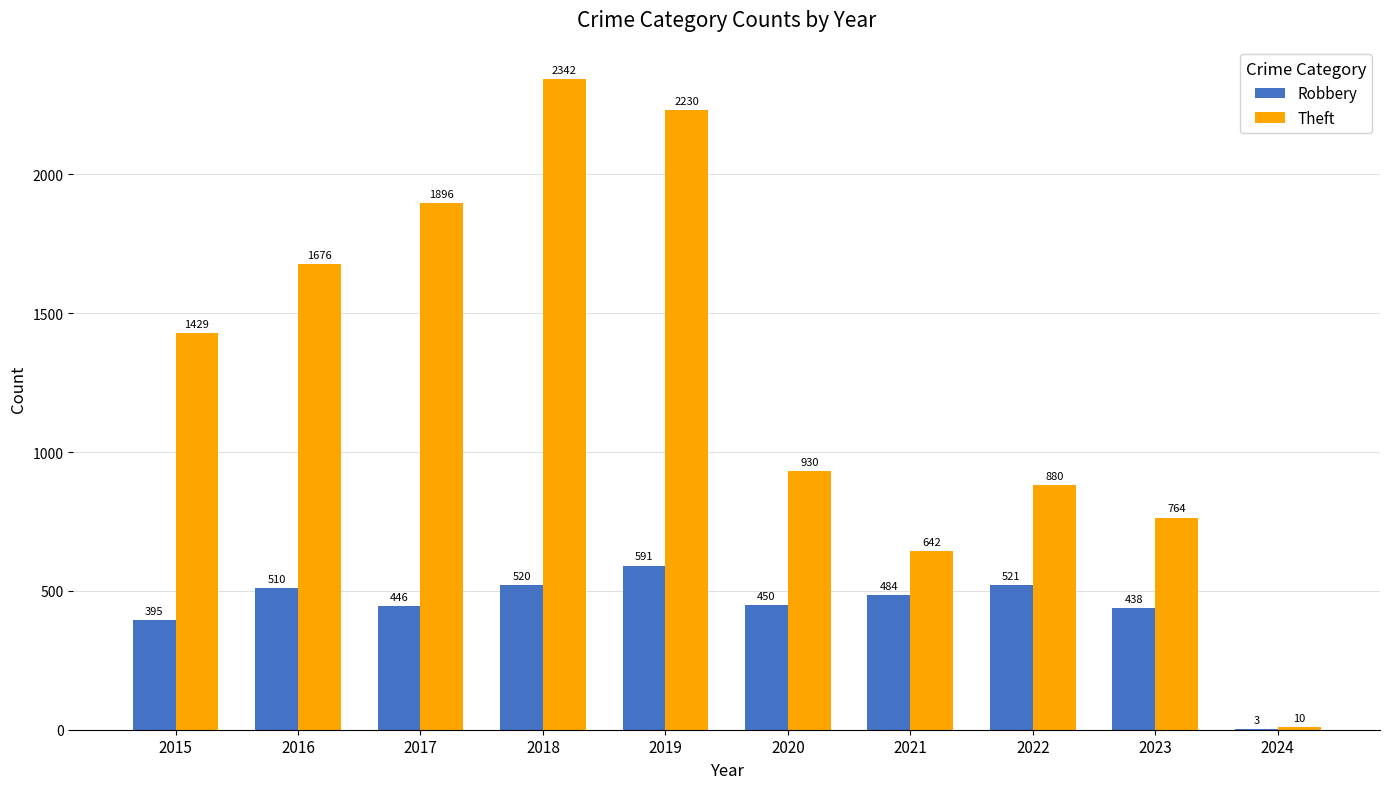

At which category is the sum across all series the highest?

2018